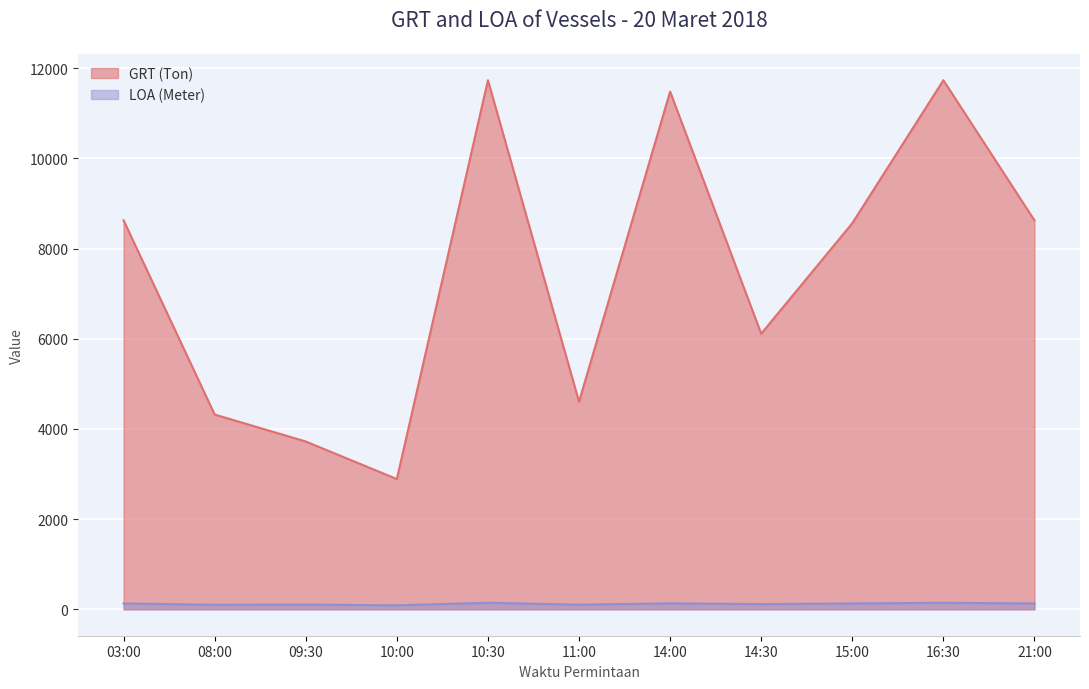

True or false: LOA (Meter) and GRT (Ton) cross at least once.

False